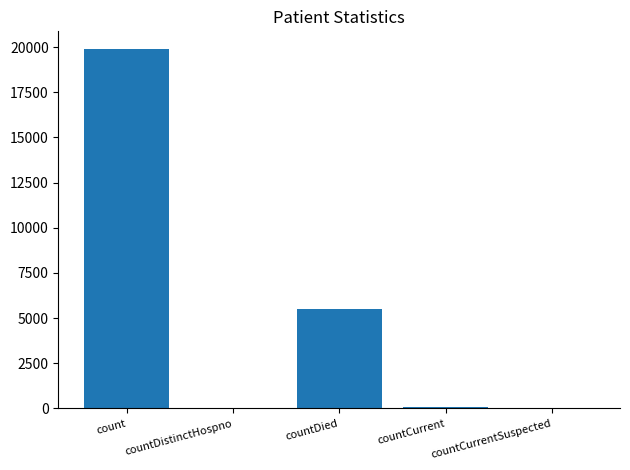

Is it true that the value at count is 19877?

True